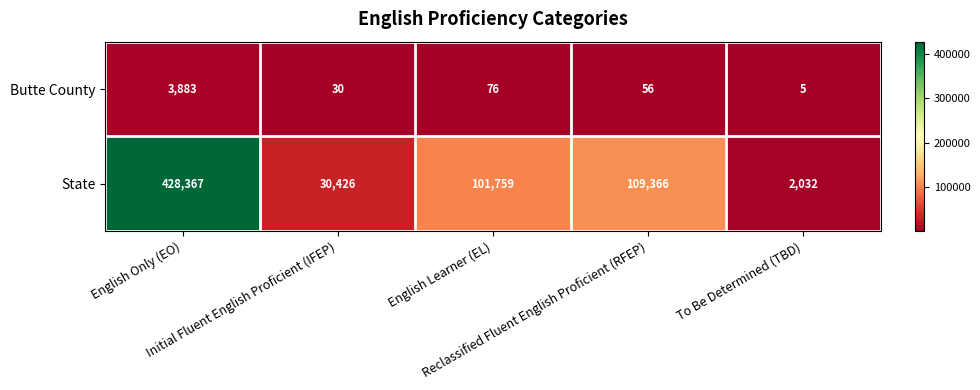

At which category is the sum across all series the highest?

English Only (EO)